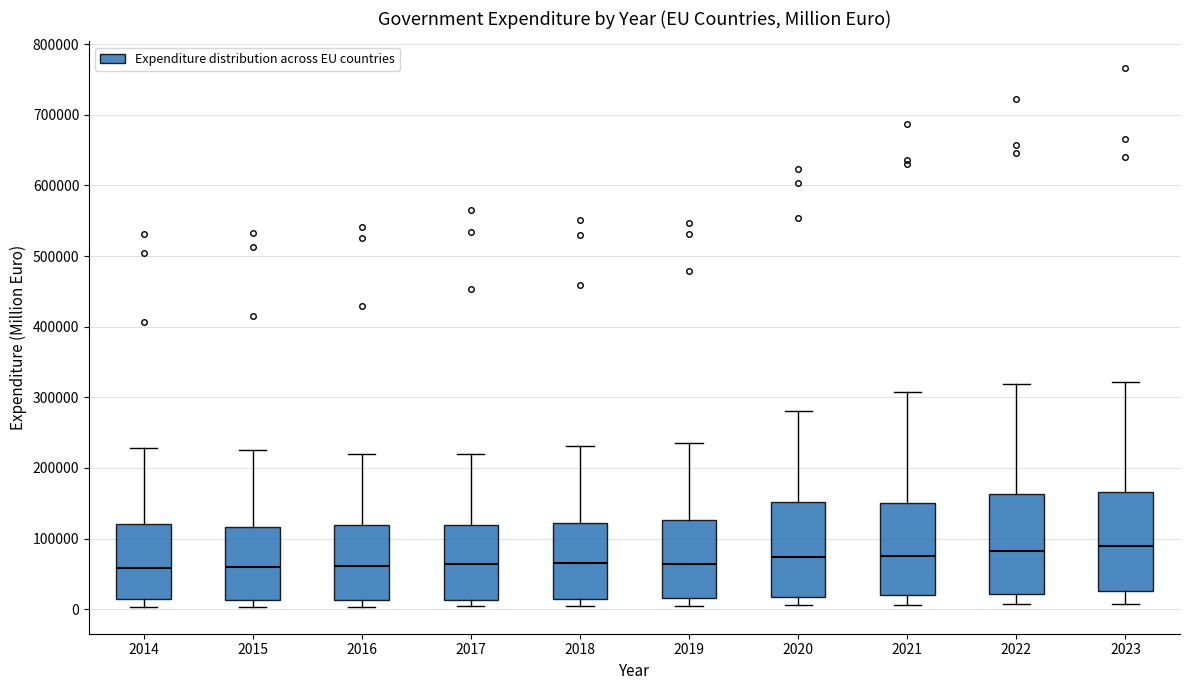

Reading left to right, read every box against the y-axis: the position of its median line, the range the box covers, and the ends of its whiskers. The values are not printed on the chart, so give them approximately, as read against the axis.

2014: median 60000, box 10000 to 120000, whiskers 0 to 230000
2015: median 60000, box 10000 to 120000, whiskers 0 to 220000
2016: median 60000, box 10000 to 120000, whiskers 0 to 220000
2017: median 60000, box 10000 to 120000, whiskers 0 to 220000
2018: median 70000, box 10000 to 120000, whiskers 0 to 230000
2019: median 60000, box 20000 to 130000, whiskers 10000 to 240000
2020: median 70000, box 20000 to 150000, whiskers 10000 to 280000
2021: median 80000, box 20000 to 150000, whiskers 10000 to 310000
2022: median 80000, box 20000 to 160000, whiskers 10000 to 320000
2023: median 90000, box 30000 to 170000, whiskers 10000 to 320000